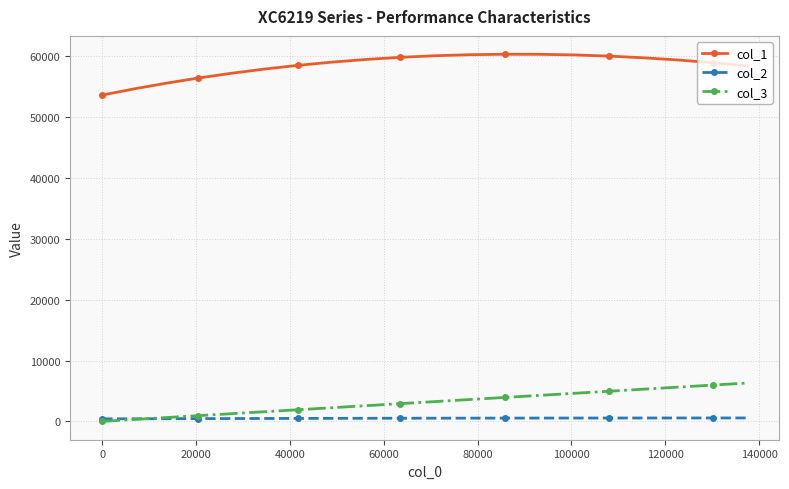

What is the minimum value shown in the chart?

1.0